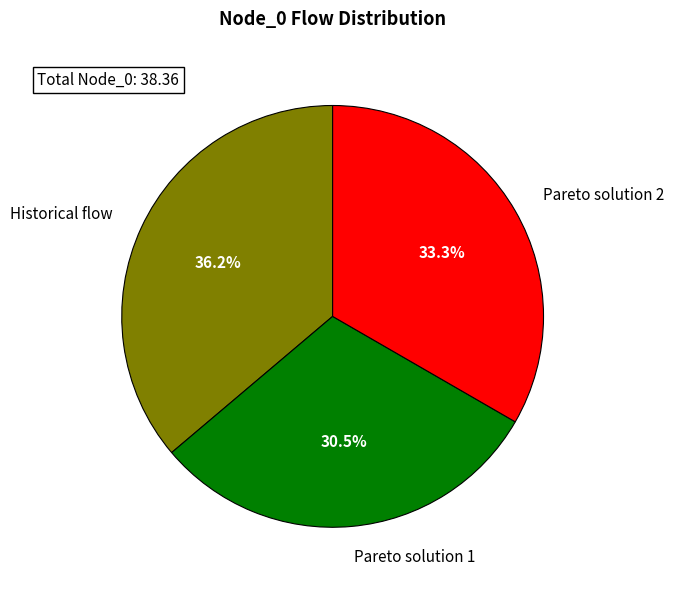

To the nearest percent, what is the average slice percentage?

33%